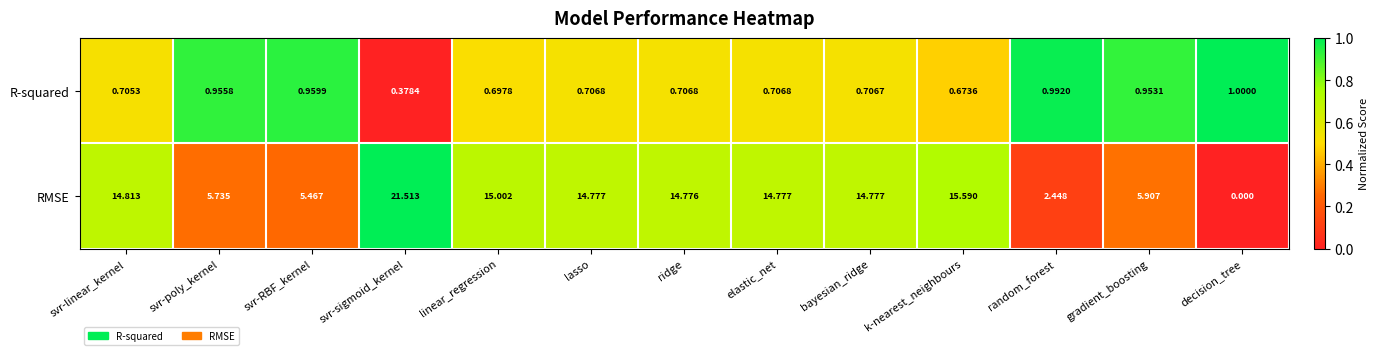

At how many categories does at least one series exceed 0?

13